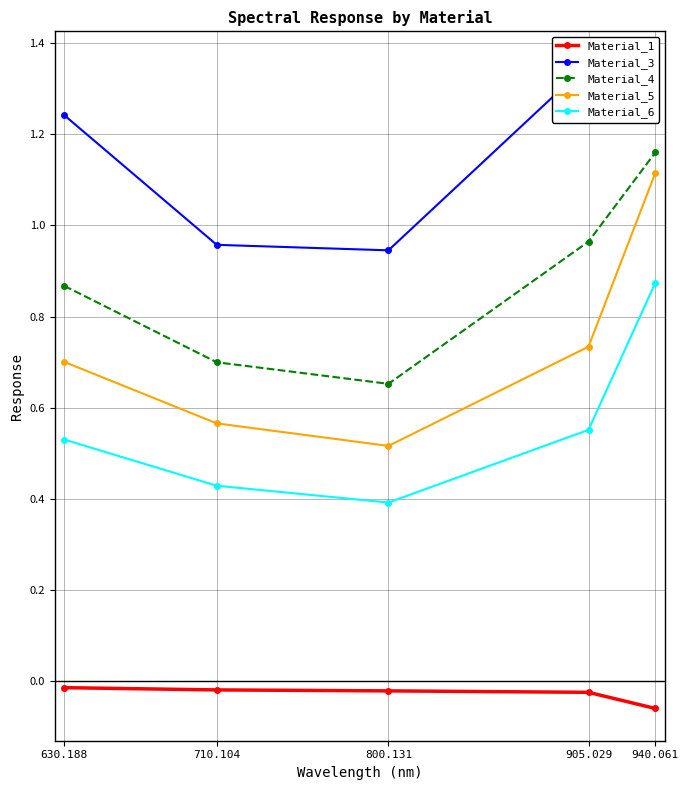

What is the difference between the second highest and second lowest values in the Material_3 series?

0.3